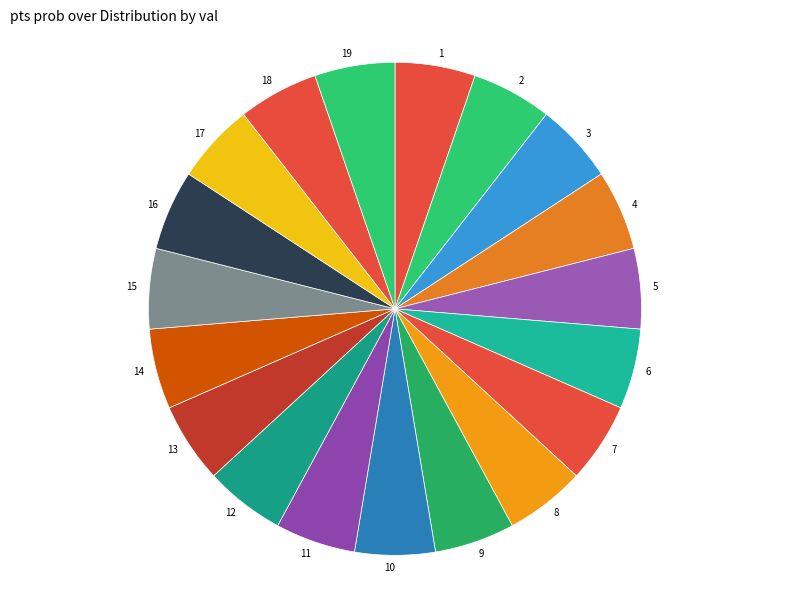

Does 19 represent more than half of the total?

No